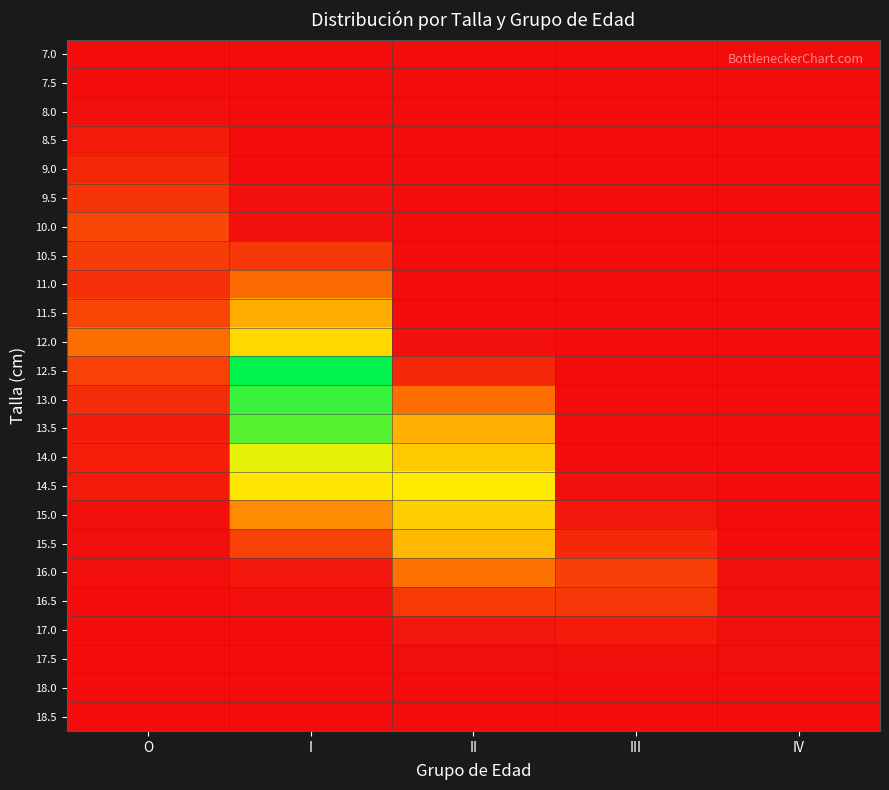

Which category has the lowest value across all series?

I